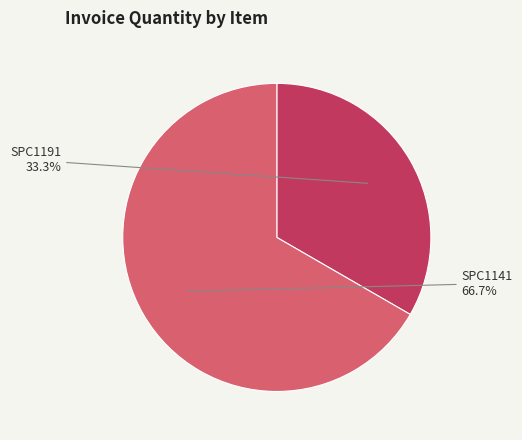

To the nearest percent, what is the difference between the largest and smallest slice percentages?

33%